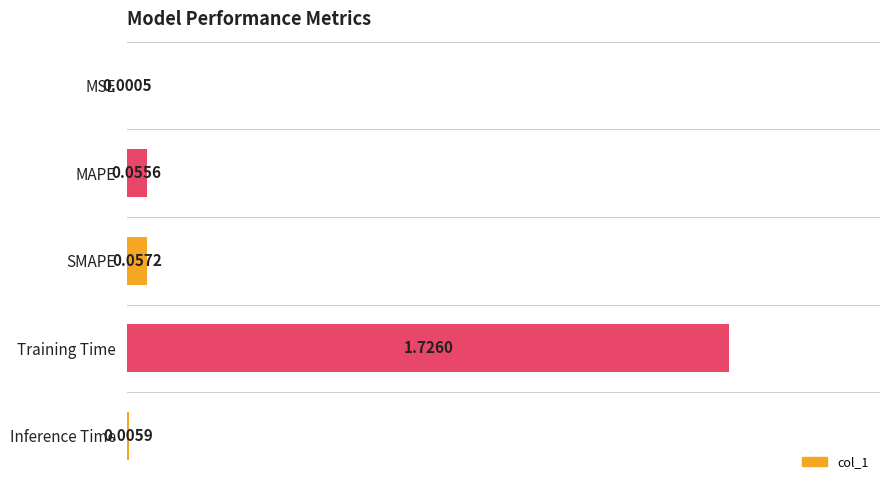

Which has a higher value, SMAPE or MSE?

SMAPE